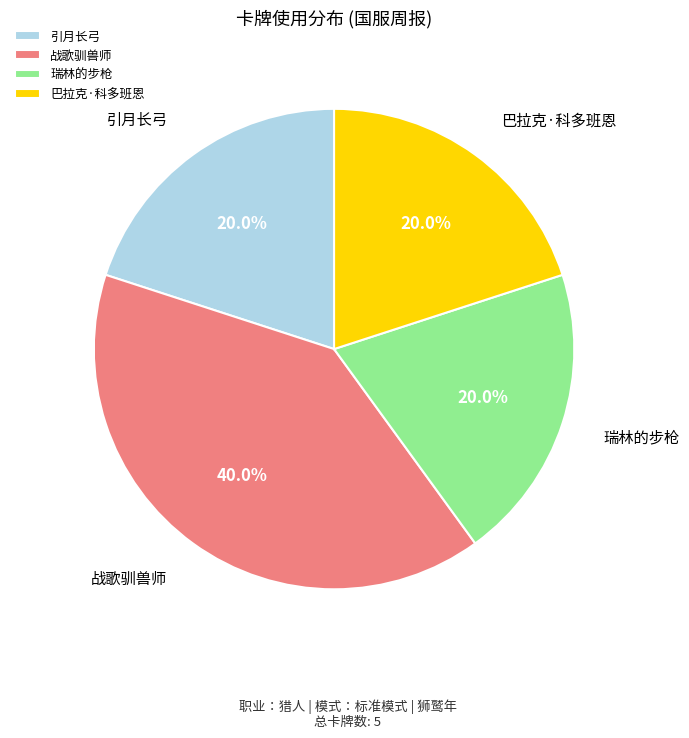

Is it true that 引月长弓 is 26% of the pie?

False